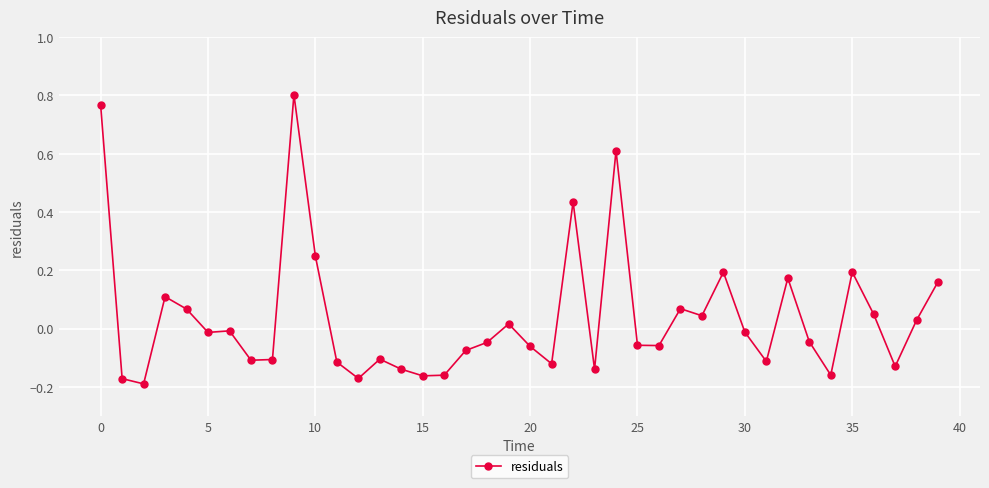

What is the difference between the maximum and minimum values?

1.0